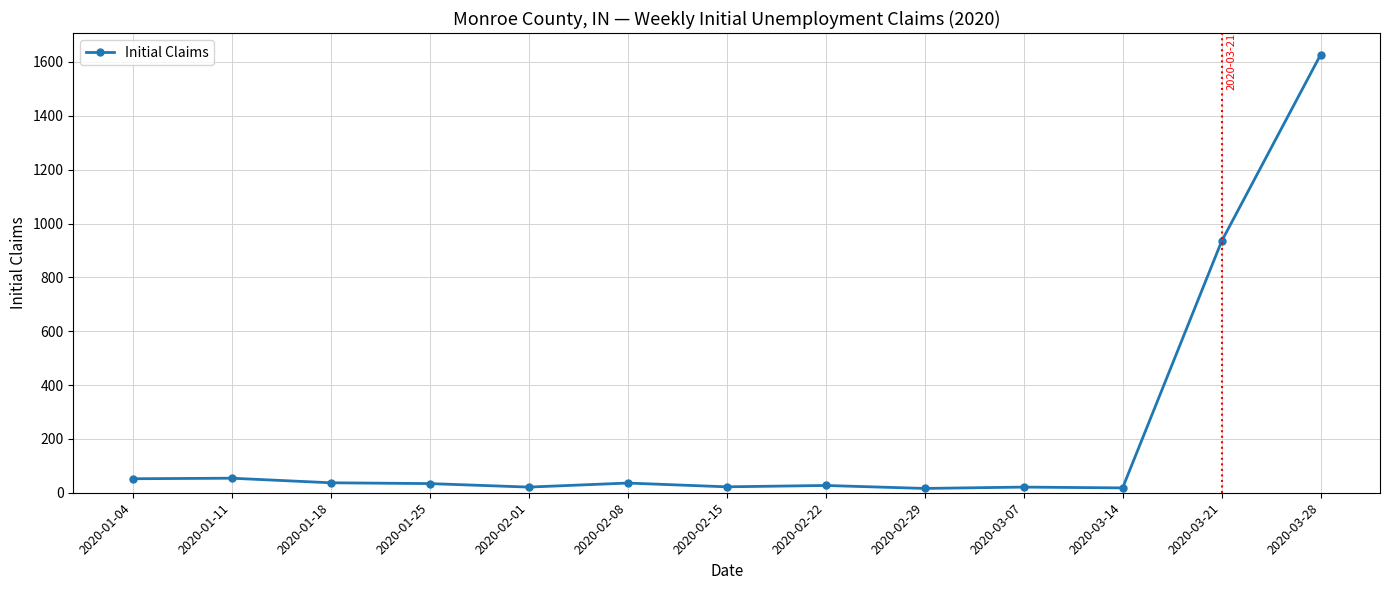

What is the label of the 3rd point from the right?

2020-03-14